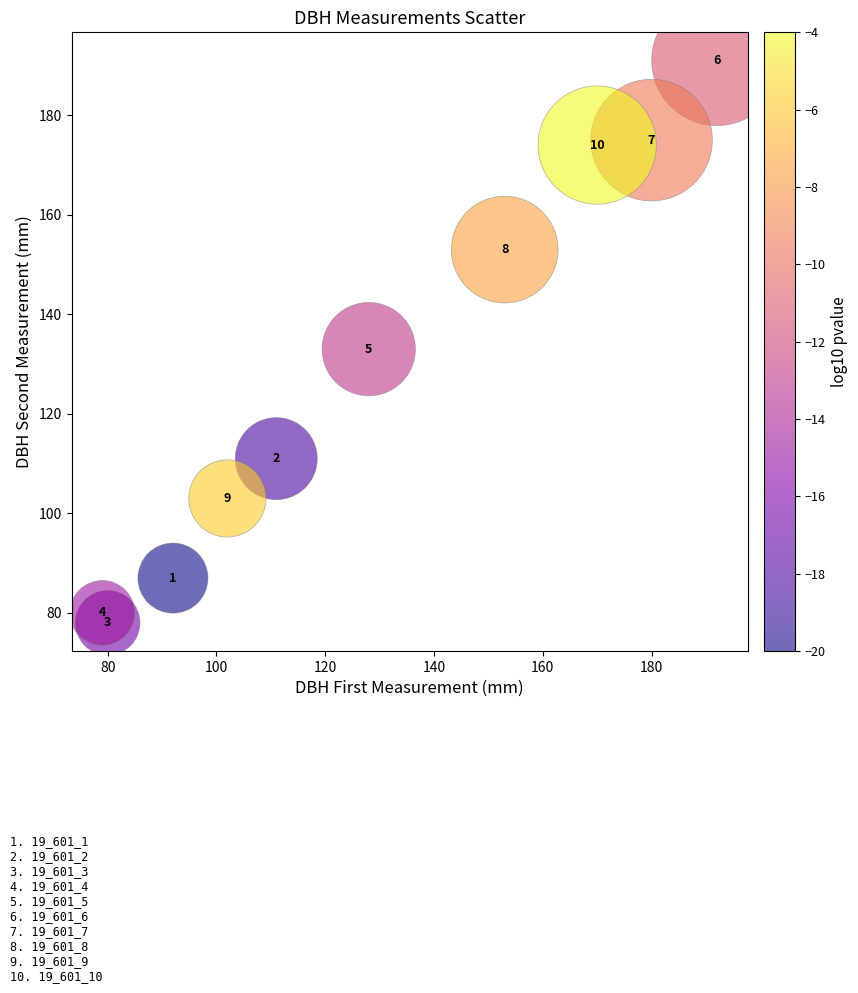

What is the range of X values (max minus min)?

113